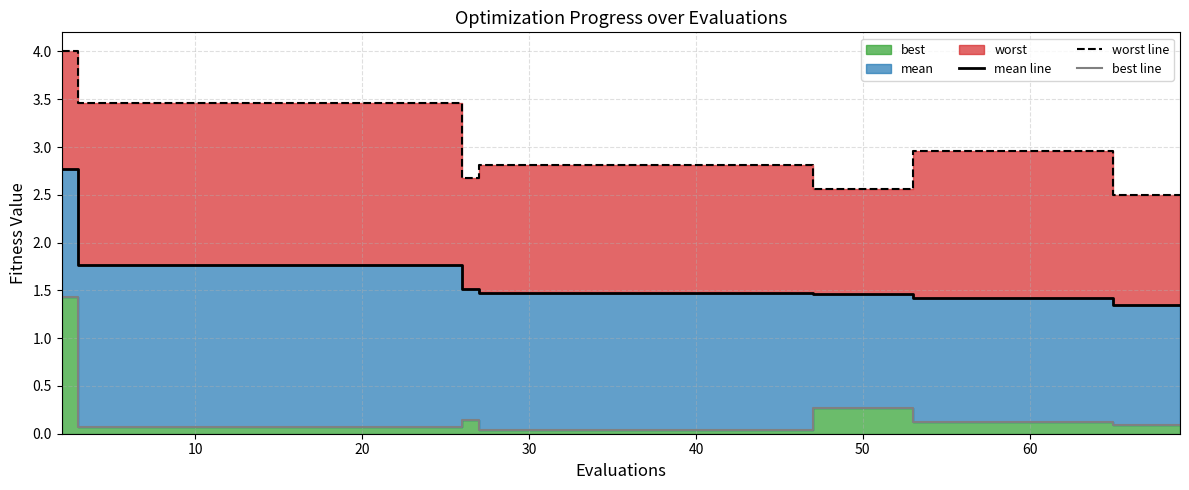

True or false: worst line and mean line intersect in this chart.

False